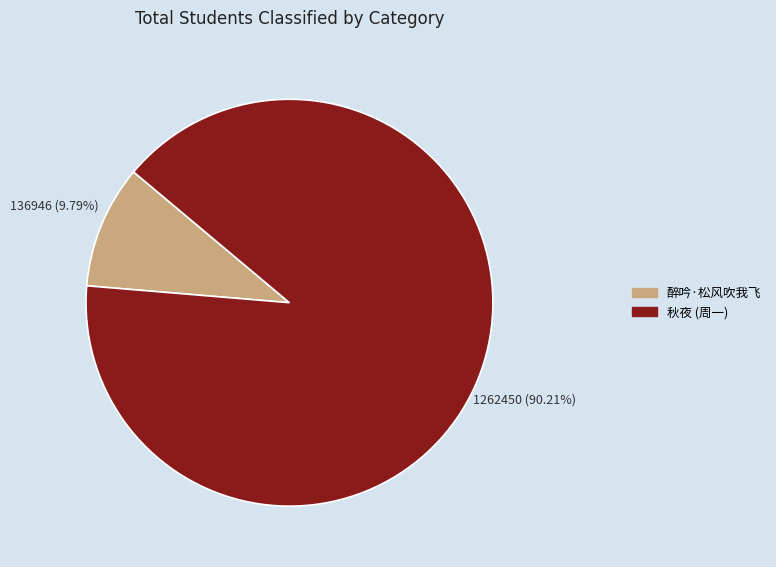

Count the number of slices in the pie.

2